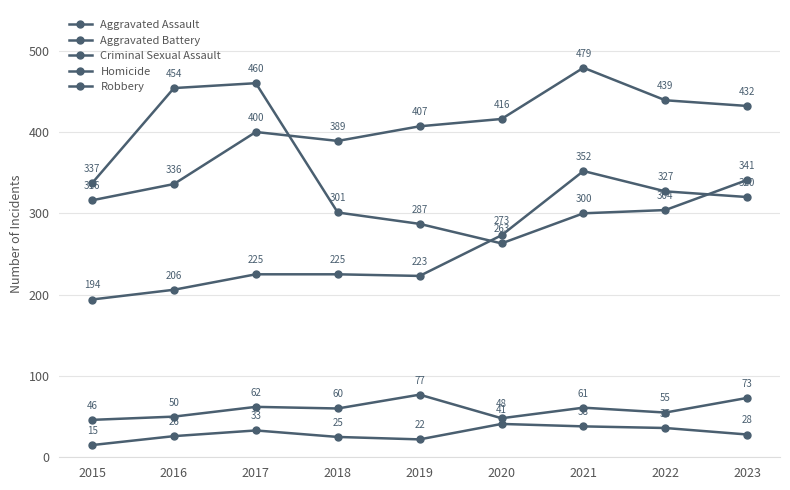

True or false: Criminal Sexual Assault has a value of 48 at 2020.

True